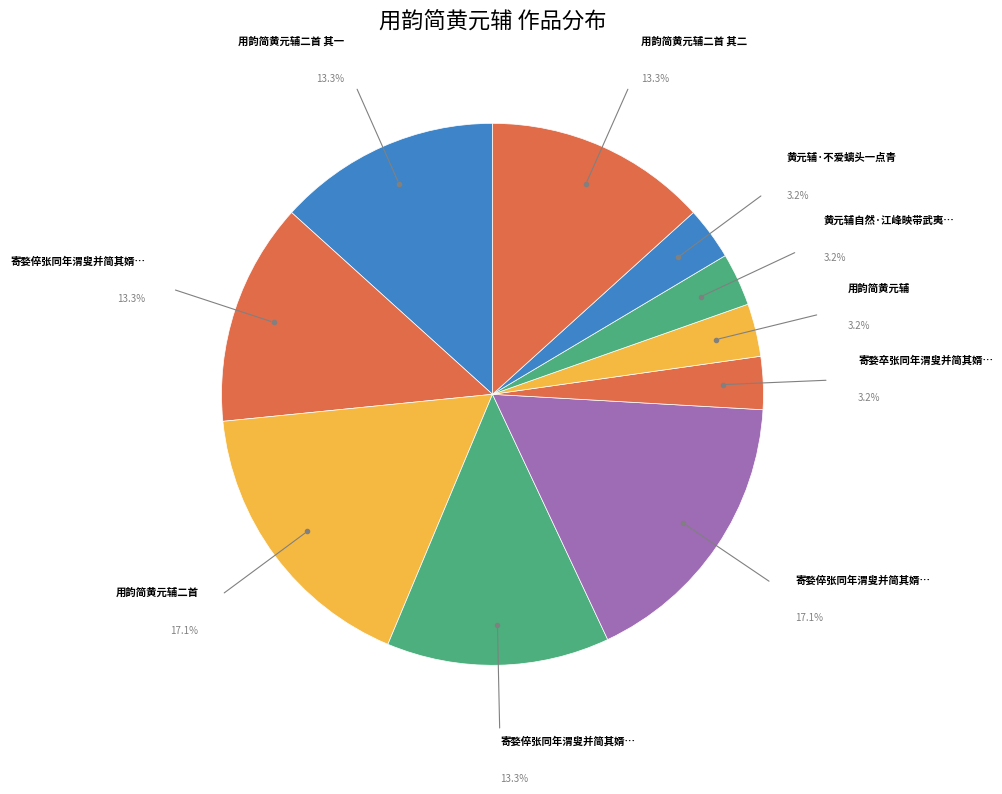

How many segments does this pie chart have?

10